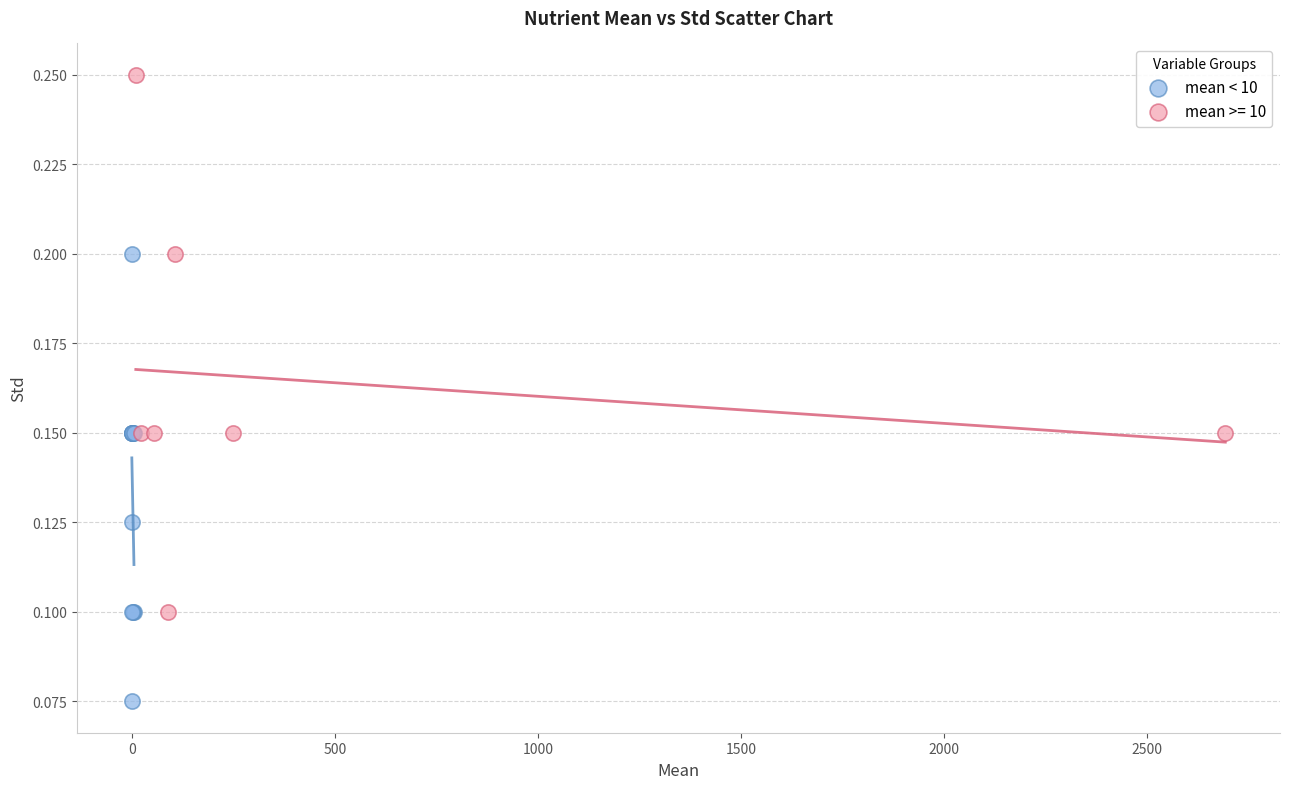

Which series contains the lowest Y value?

mean < 10